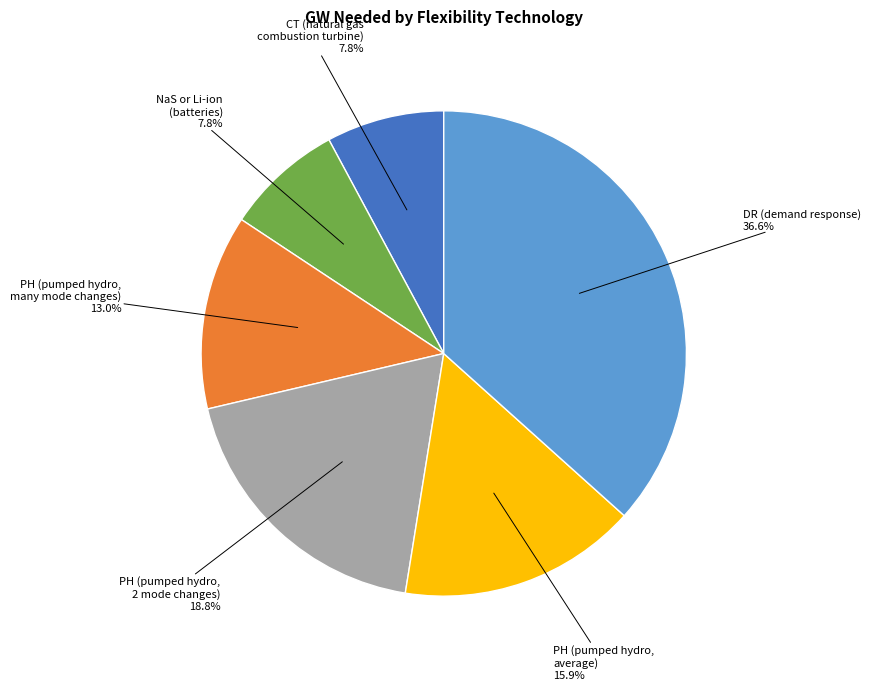

To the nearest percent, what is the difference between the PH (pumped hydro, 2 mode changes) and PH (pumped hydro, average) slice percentages?

3%